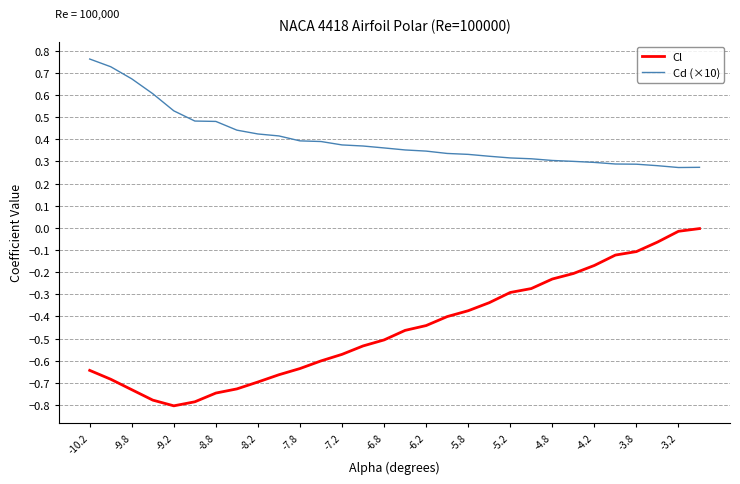

True or false: Cl and Cd (×10) intersect in this chart.

False